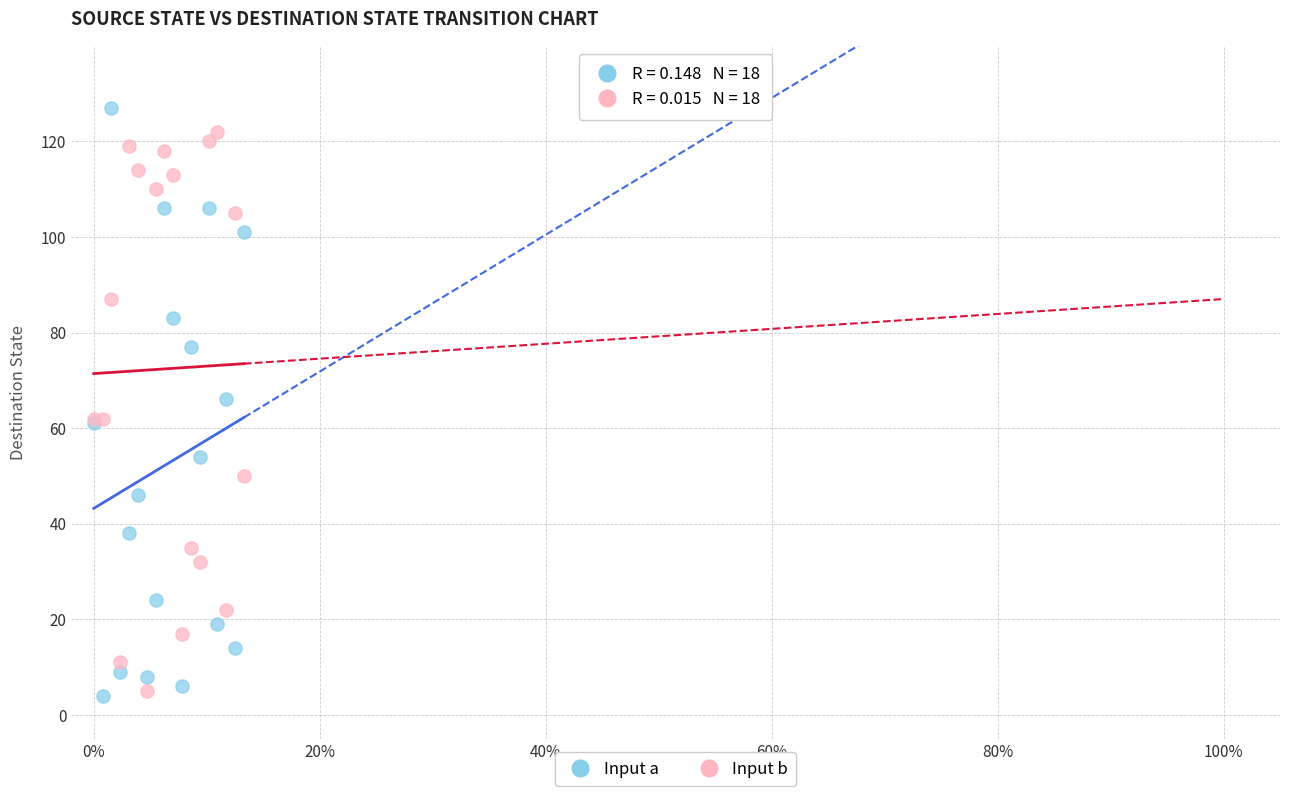

Which series has the largest Y range (max minus min)?

Input a